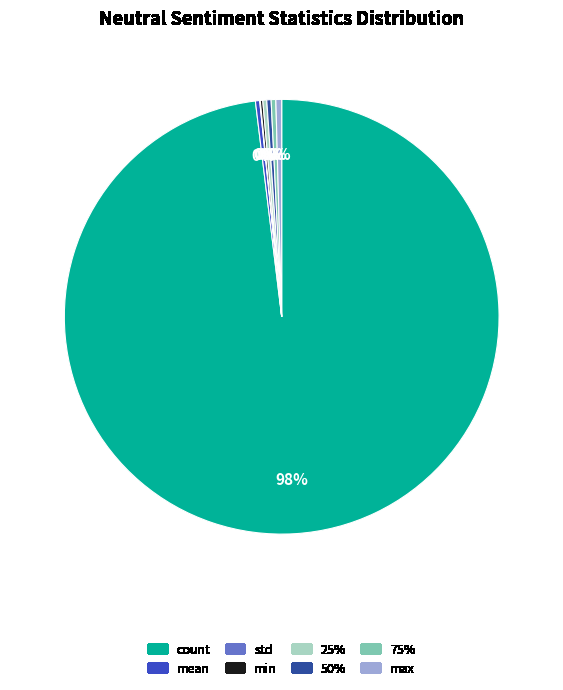

Approximately how many times larger is the value at 25% compared to max?

0.7